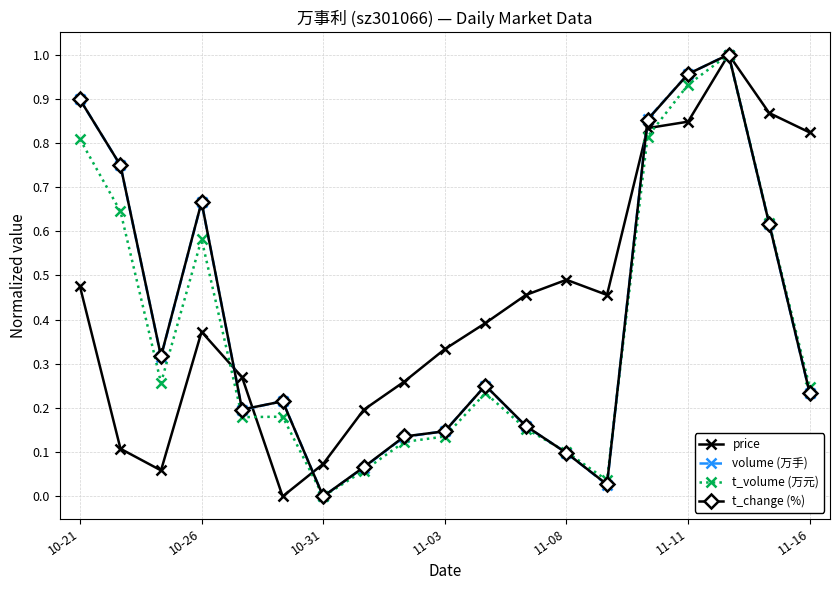

True or false: t_change (%) has more than 0 interior local peaks.

True